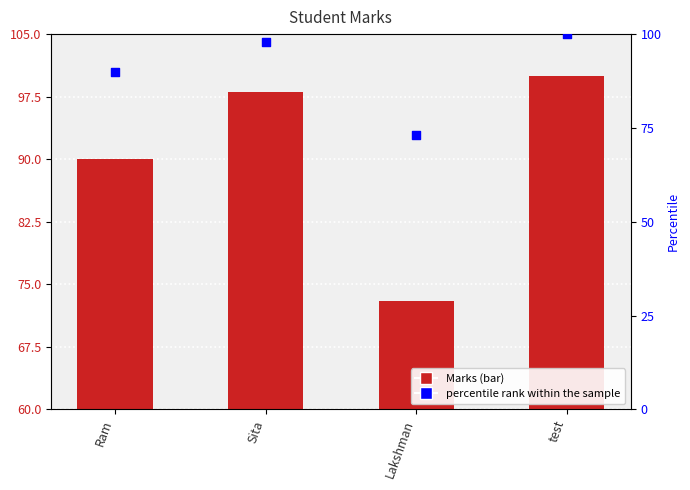

Which series contains the lowest Y value?

Marks